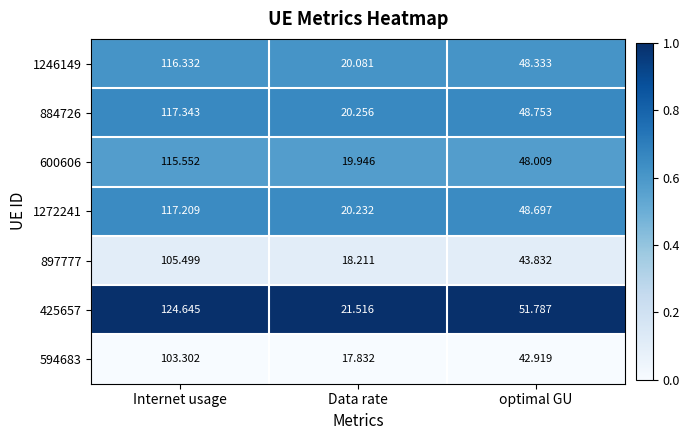

Is the value of 897777 at Data rate greater than the value of 1246149 at optimal GU?

No